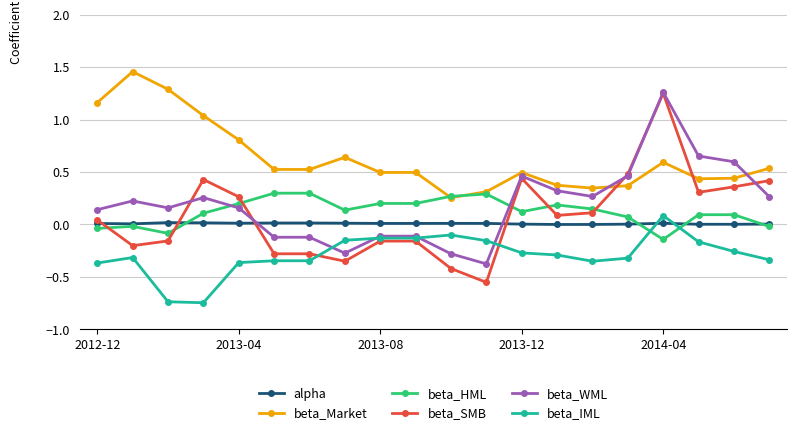

How many times do beta_IML and beta_HML cross each other?

2